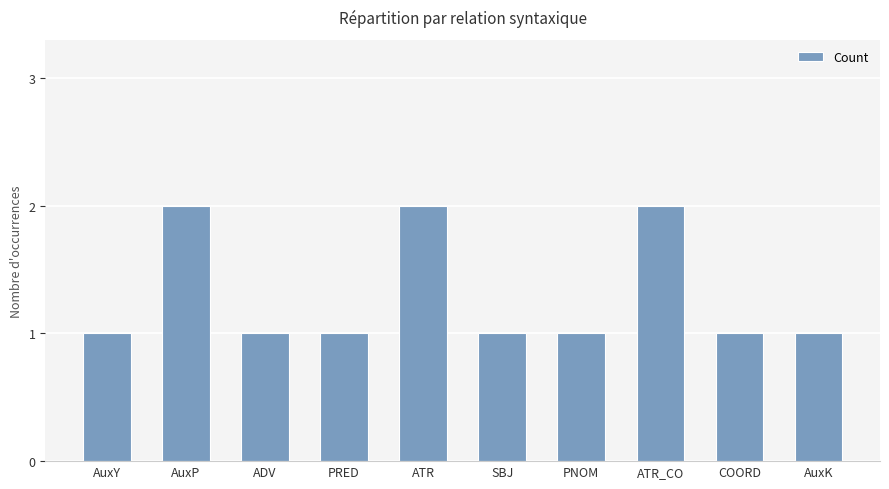

The chart shows a value of 1 at ADV. True or false?

True